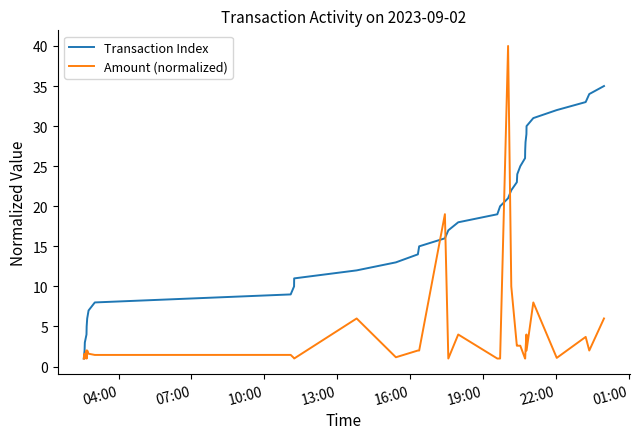

What is the smallest value displayed?

1.0